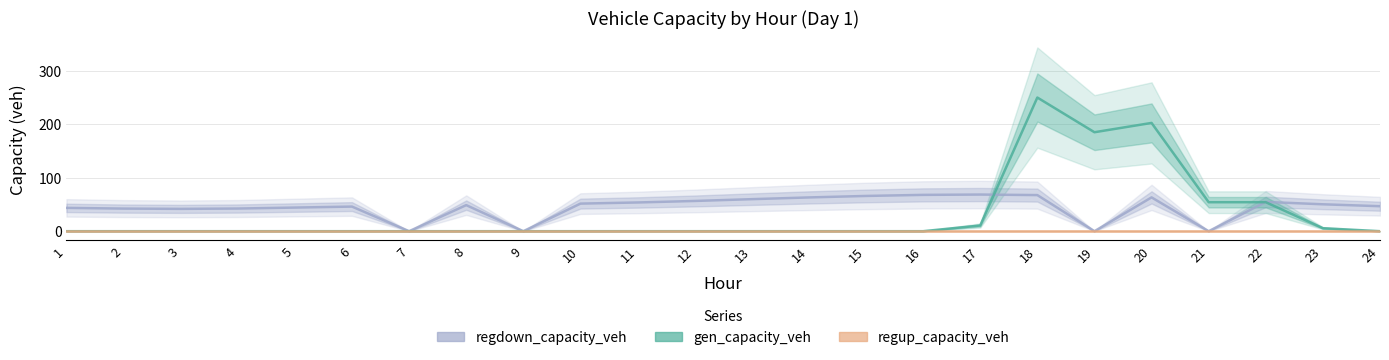

Which has a higher value, 18 or 20?

18